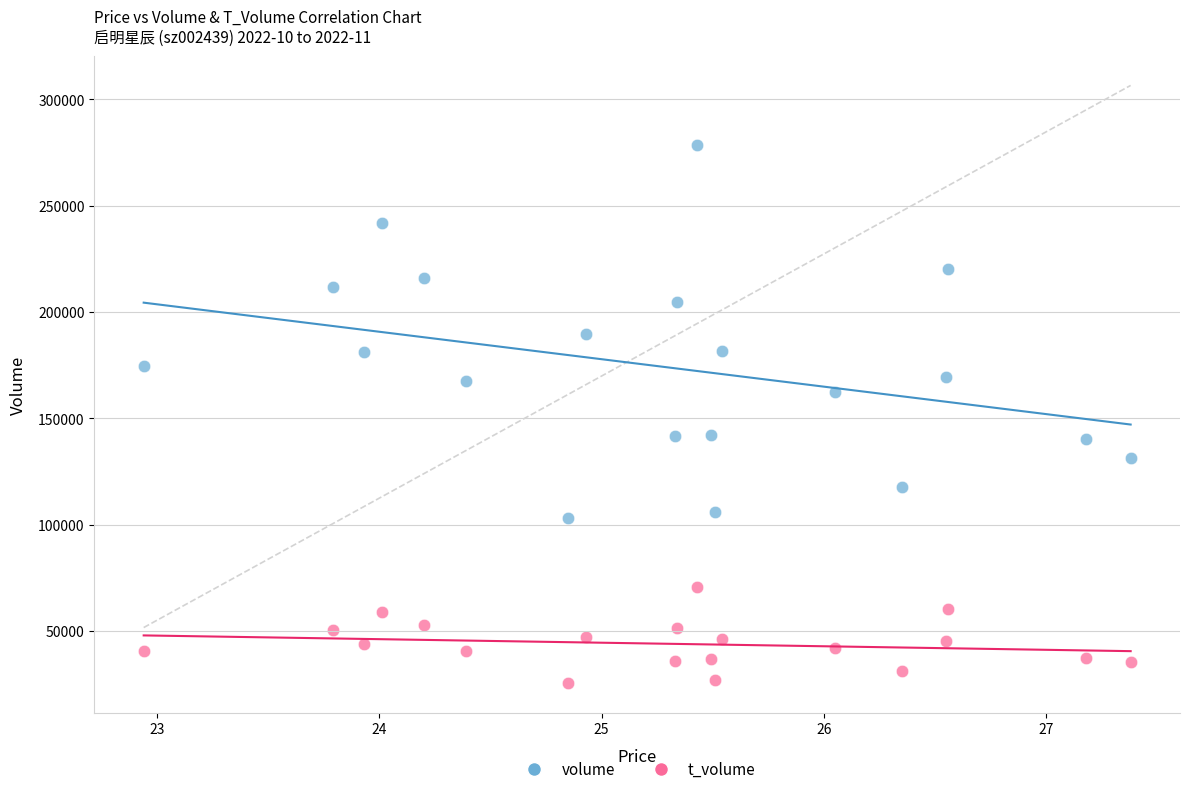

Across all data points, what is the range of Y values (max minus min)?

253252